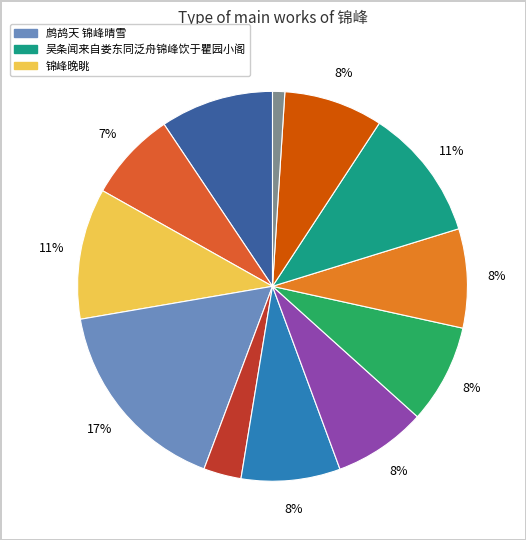

Does any single category account for the majority?

No